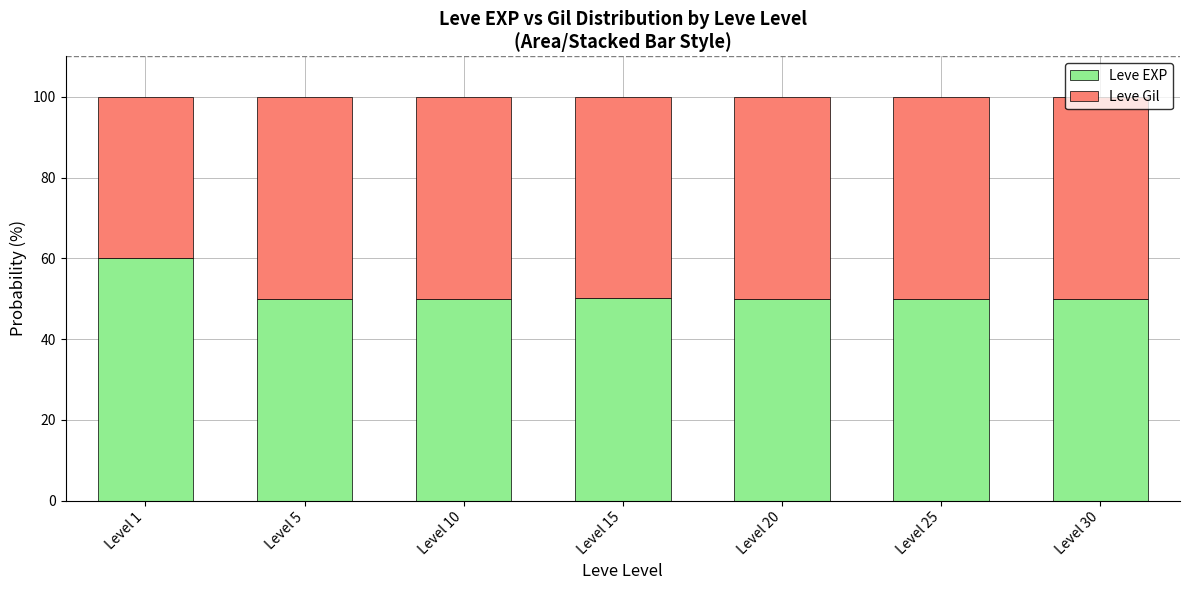

Which category has the highest value in the Leve EXP series?

Level 1